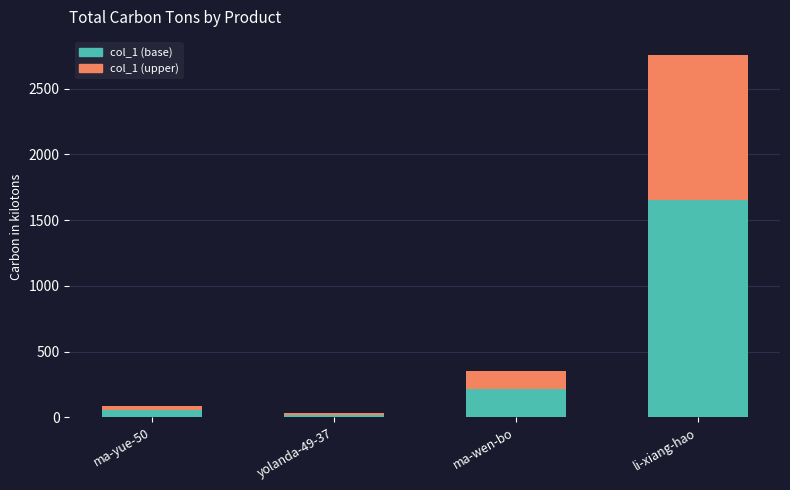

What are all the series names shown in the legend?

col_1 (base), col_1 (upper)